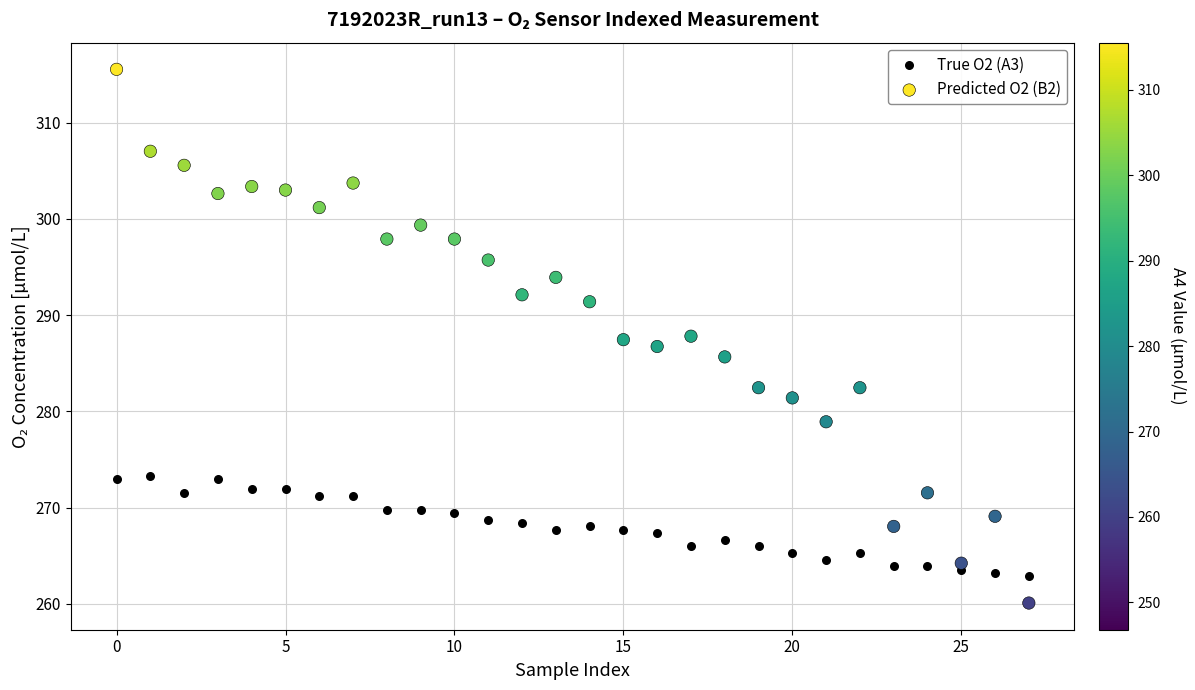

Across all data points, what is the range of Y values (max minus min)?

55.4